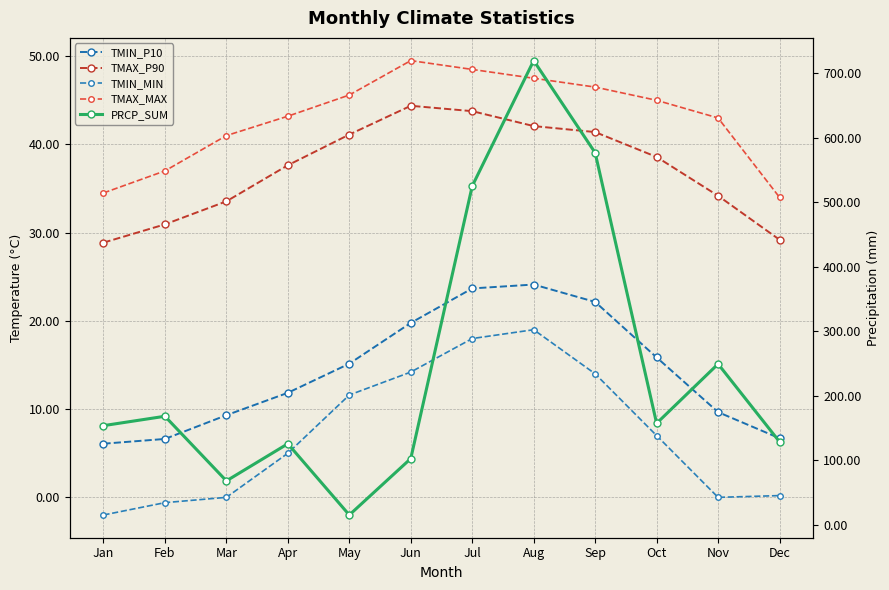

True or false: TMIN_P10 has a value of 15.2 at May.

True